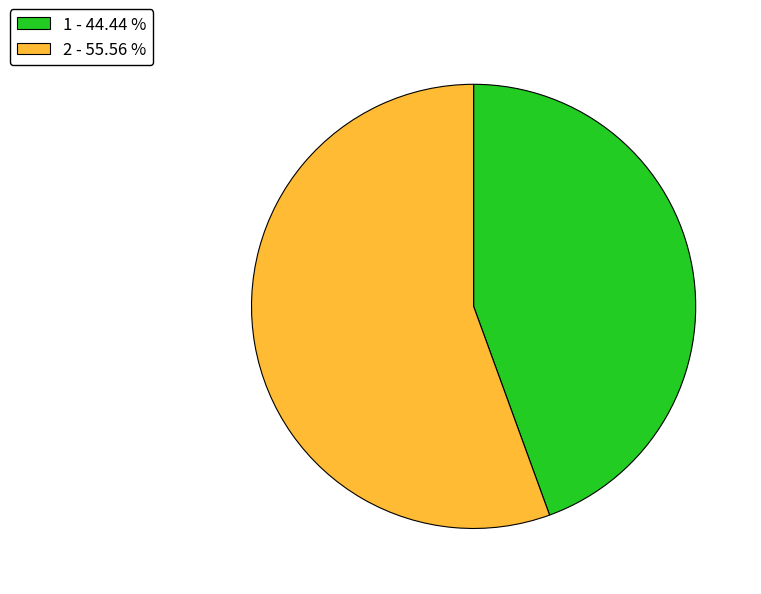

Which category accounts for the majority?

2